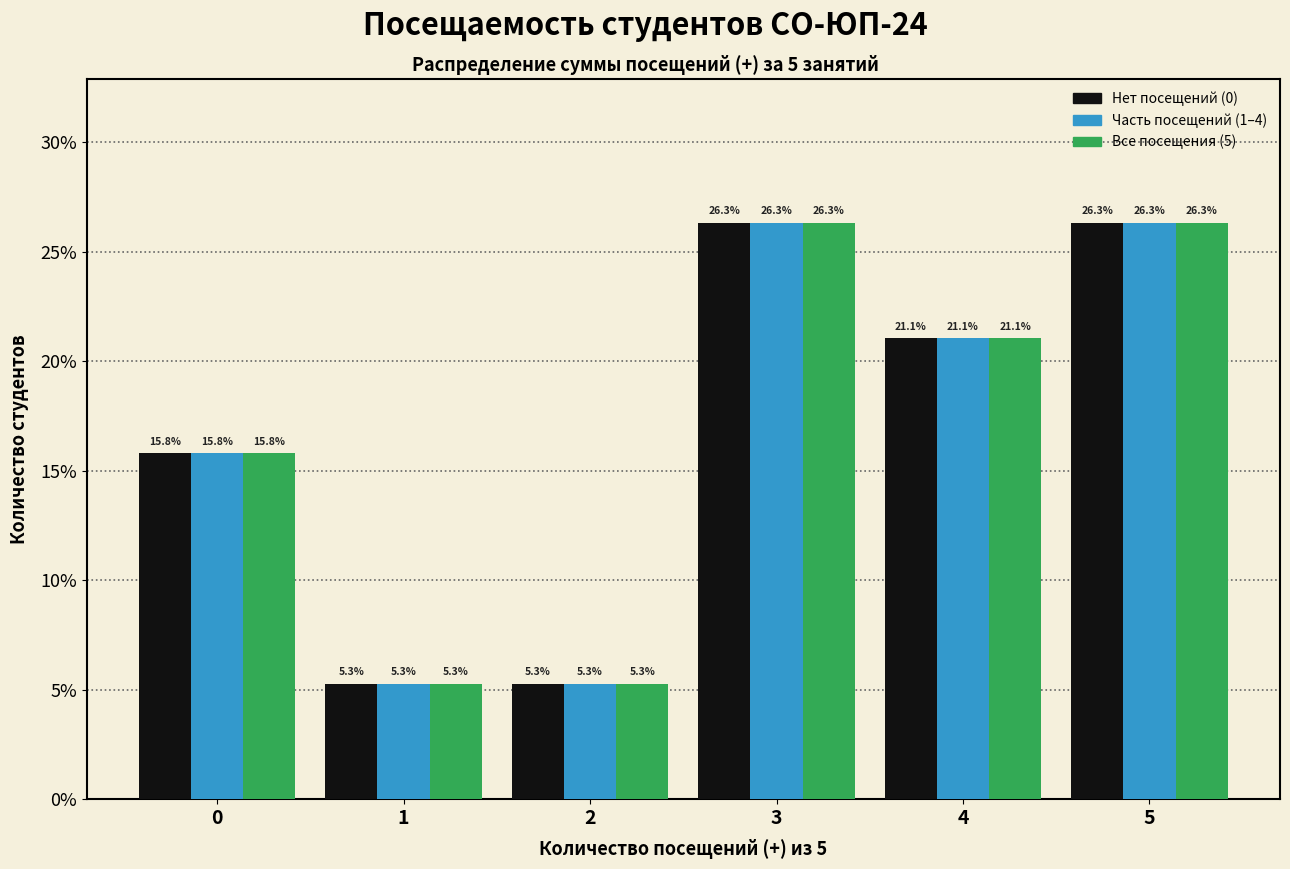

Does the chart contain any negative values?

No